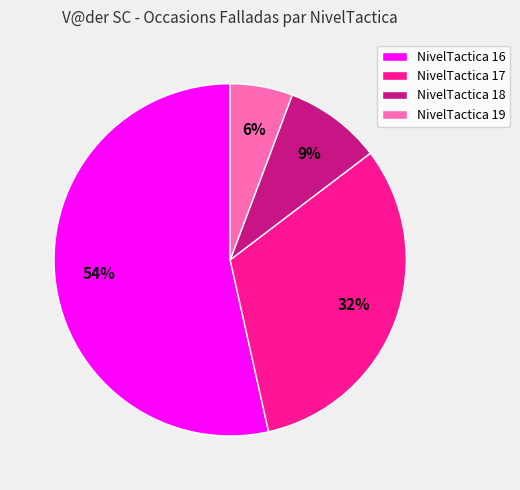

True or false: NivelTactica 19 accounts for 1% of the total.

False